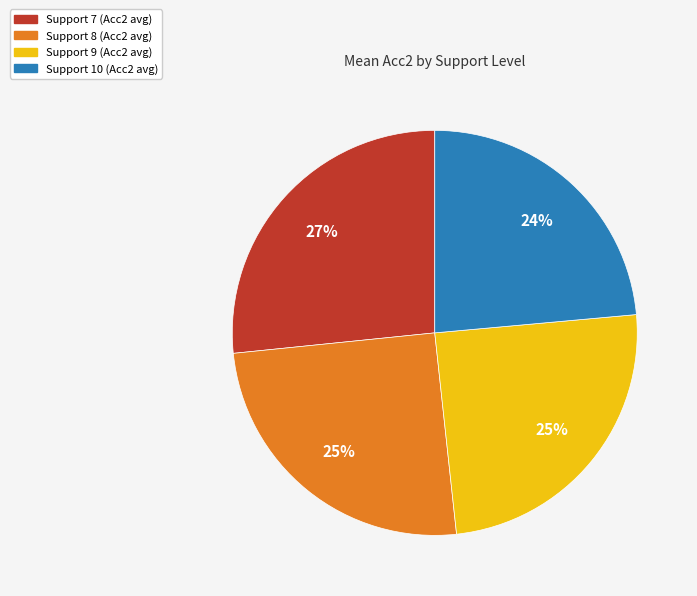

How many slices are in this pie chart?

4